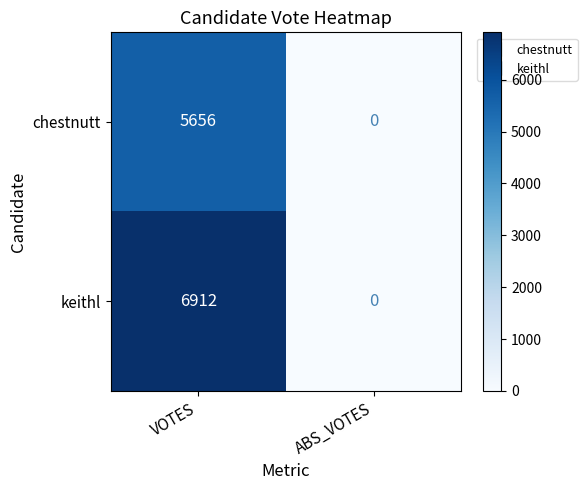

Is it true that chestnutt equals 5656 at VOTES?

True